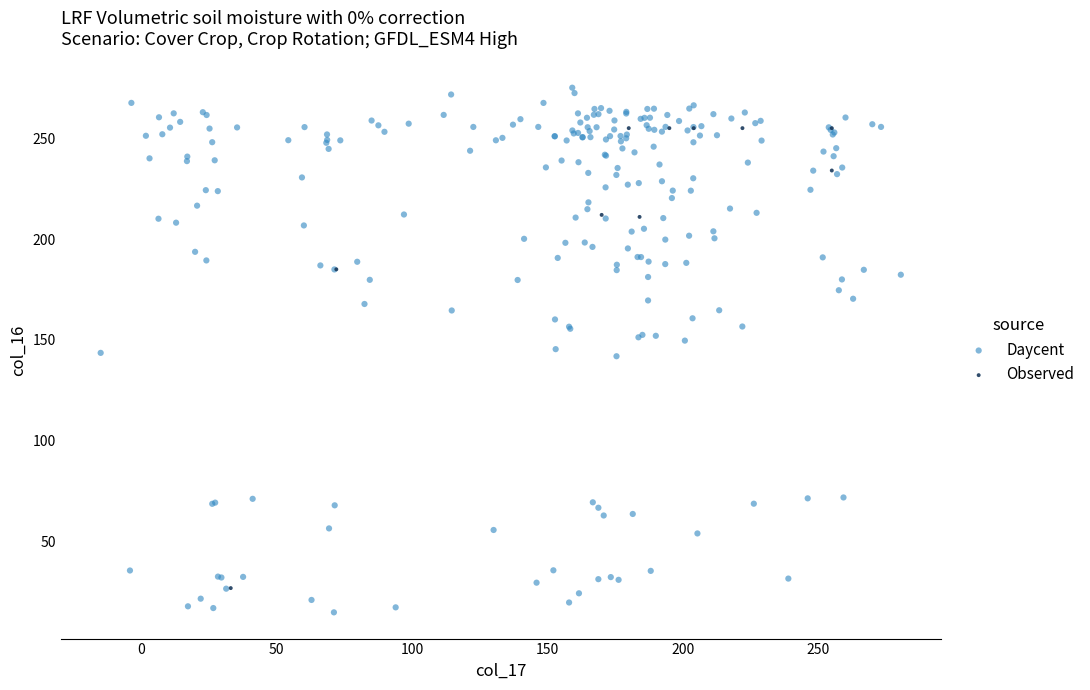

Which series has the largest Y range (max minus min)?

Daycent